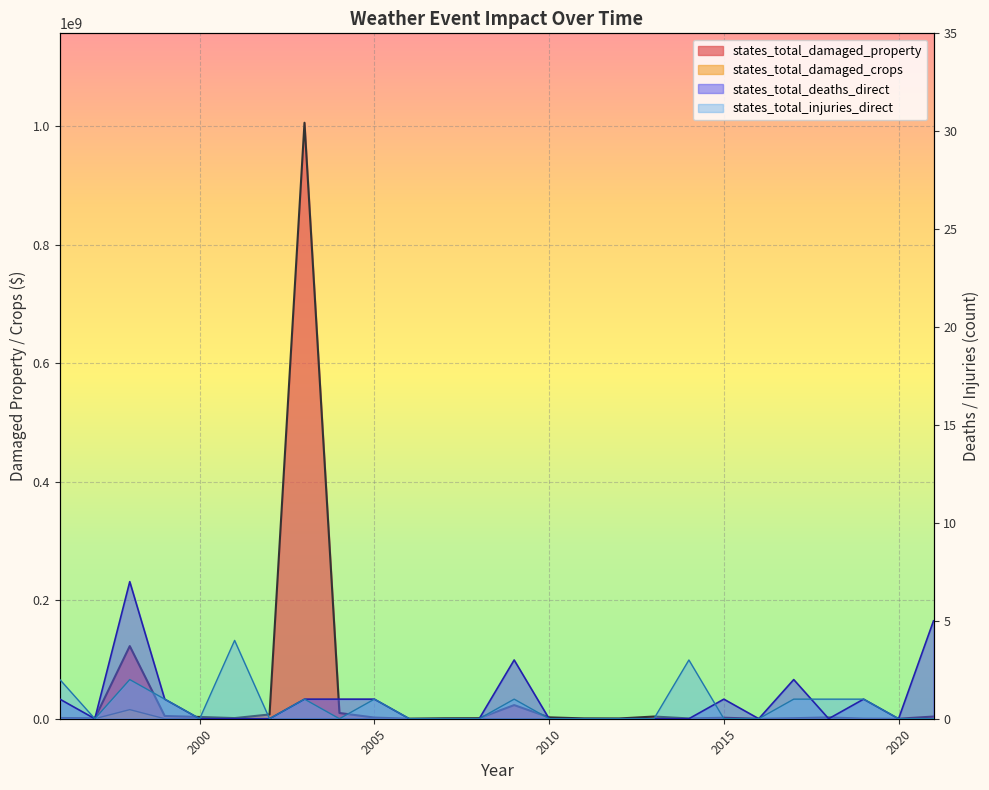

Is the value of states_total_injuries_direct at 2003 greater than the value of states_total_damaged_property at 2017?

No